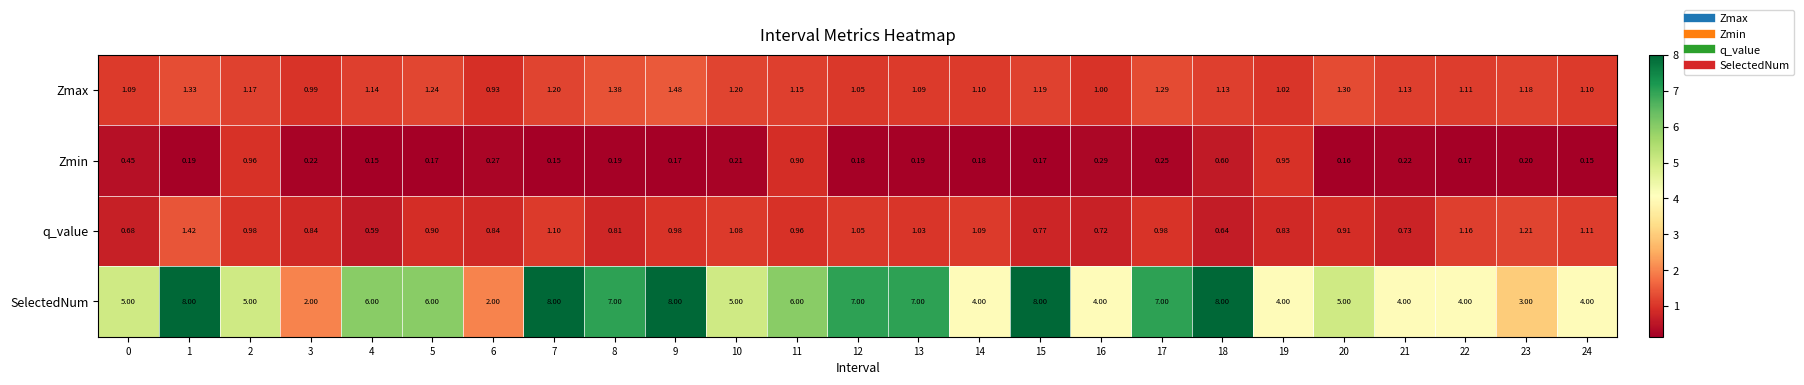

Rank the series at 13 from lowest to highest value.

Zmin, q_value, Zmax, SelectedNum